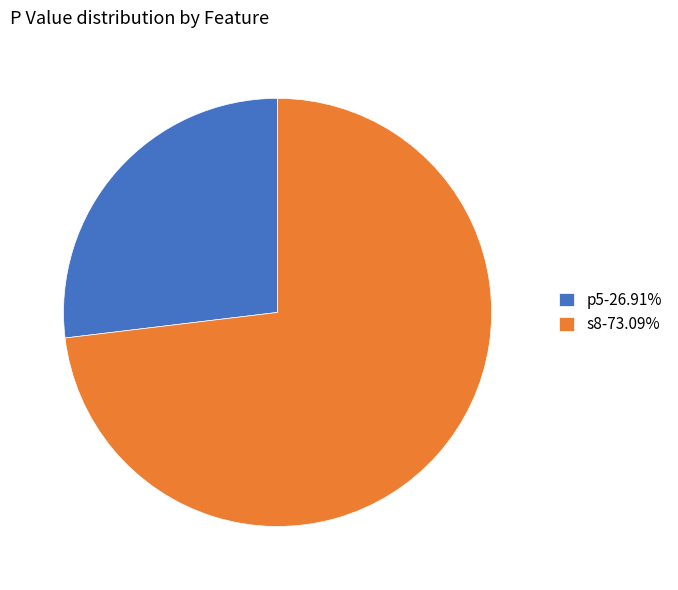

Is there a majority slice in this chart?

Yes